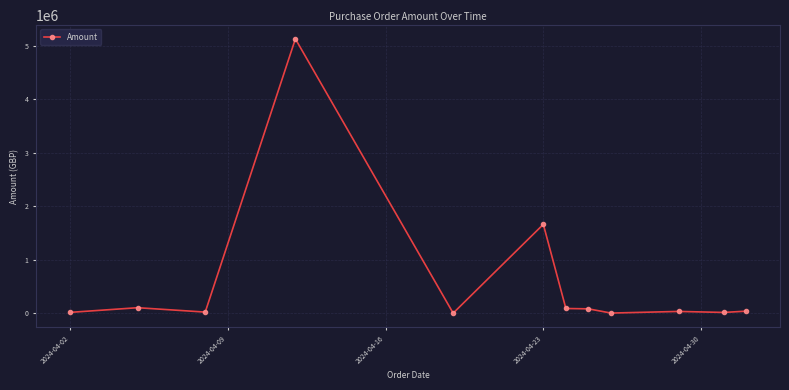

What is the value of the 4th point from the left?

5127083.5